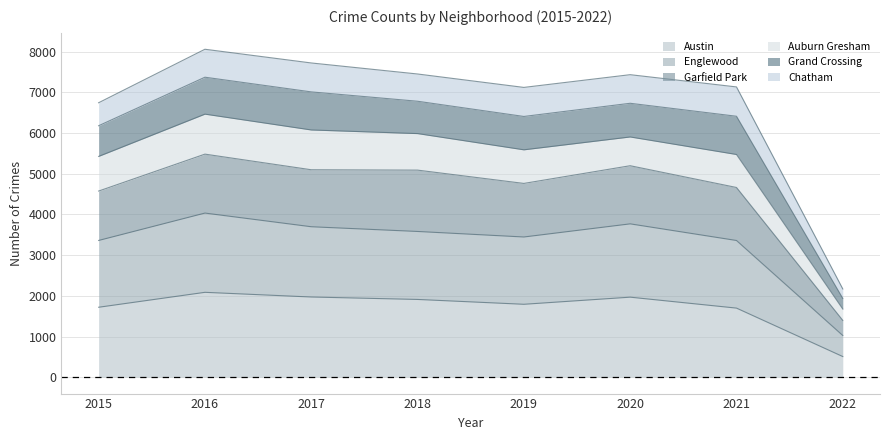

Is the value of Englewood at 2015 greater than the value of Austin at 2021?

Yes